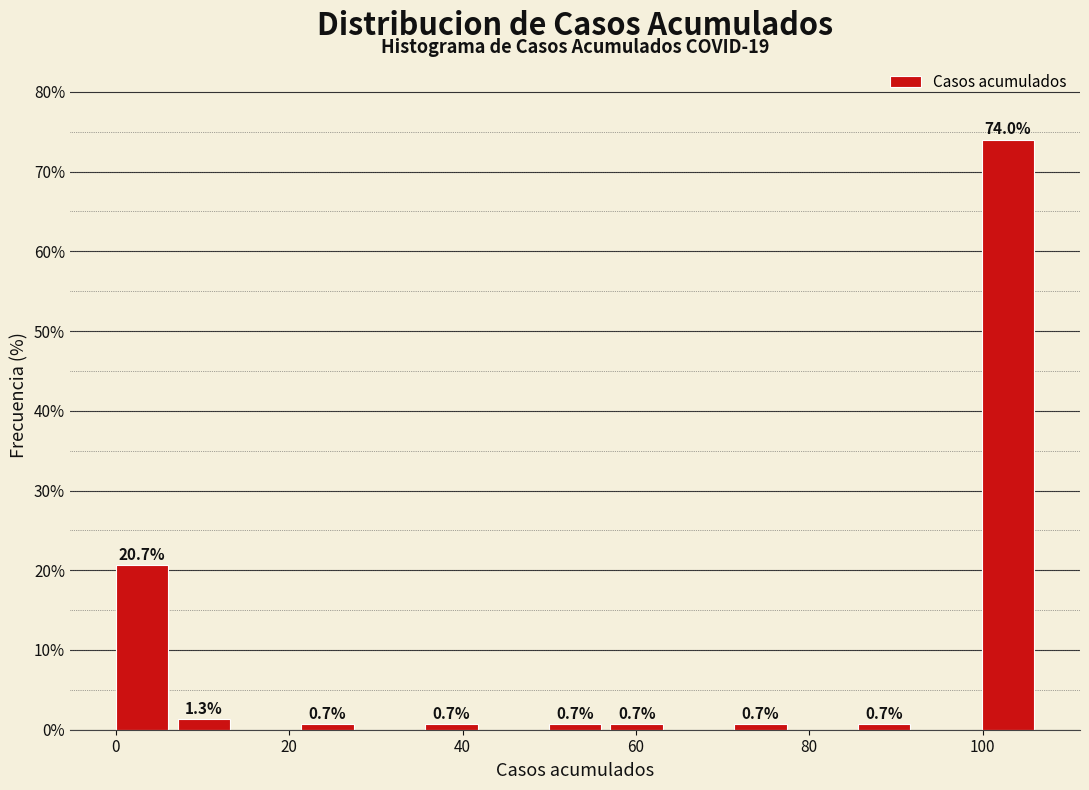

Read against the x-axis, roughly where is the centre of the tallest bar?

102